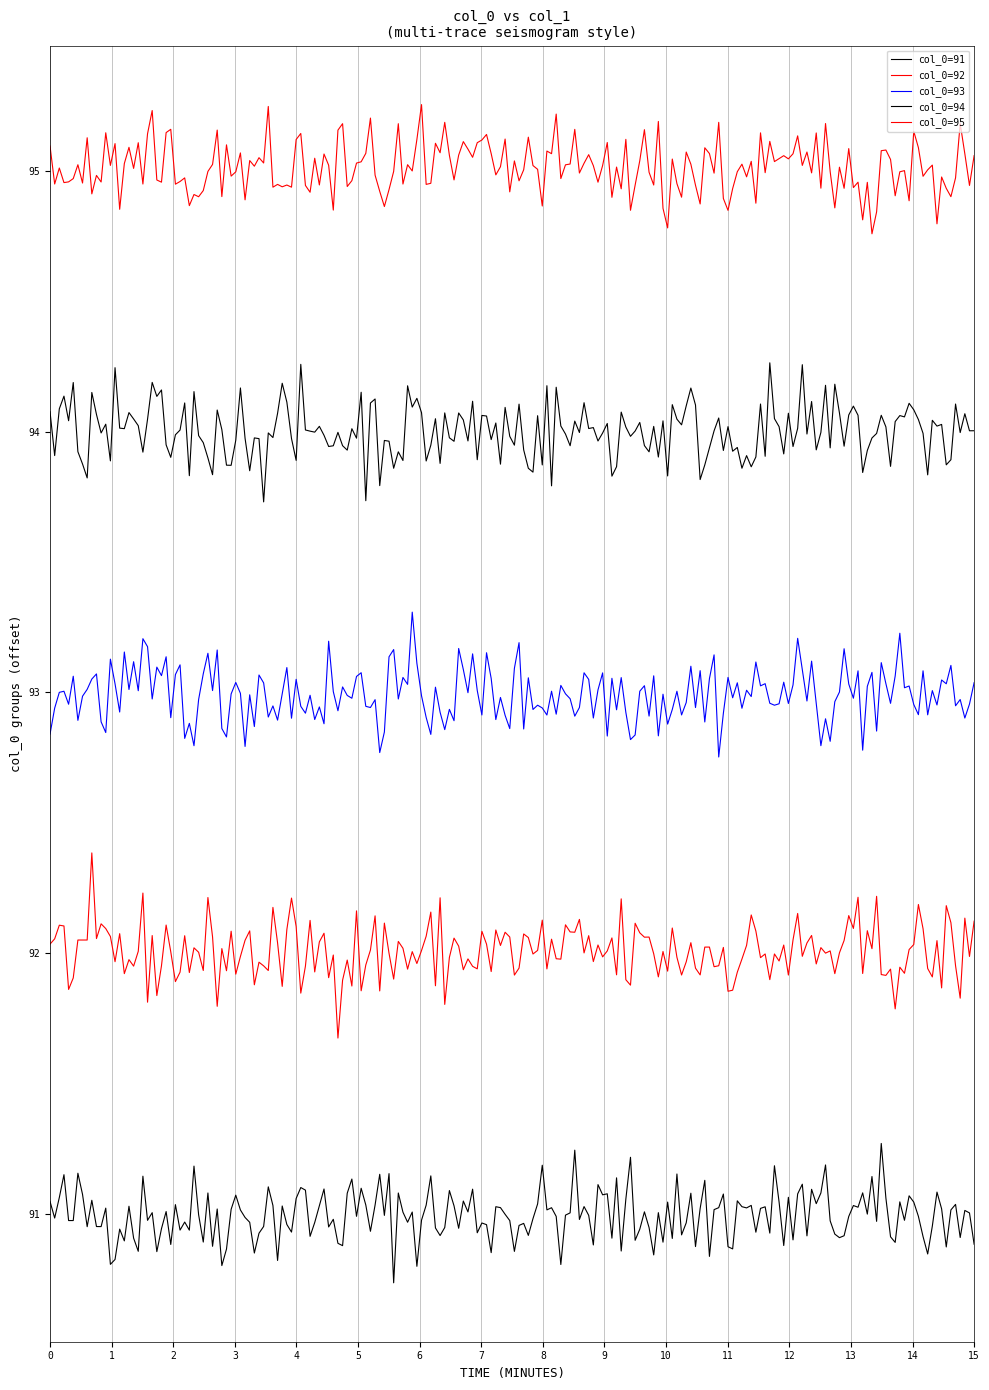

Does the chart have visible grid lines?

Yes